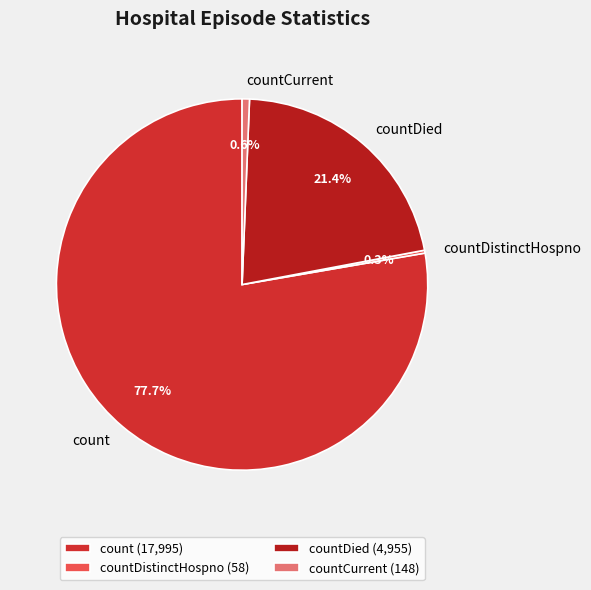

Is there a majority slice in this chart?

Yes